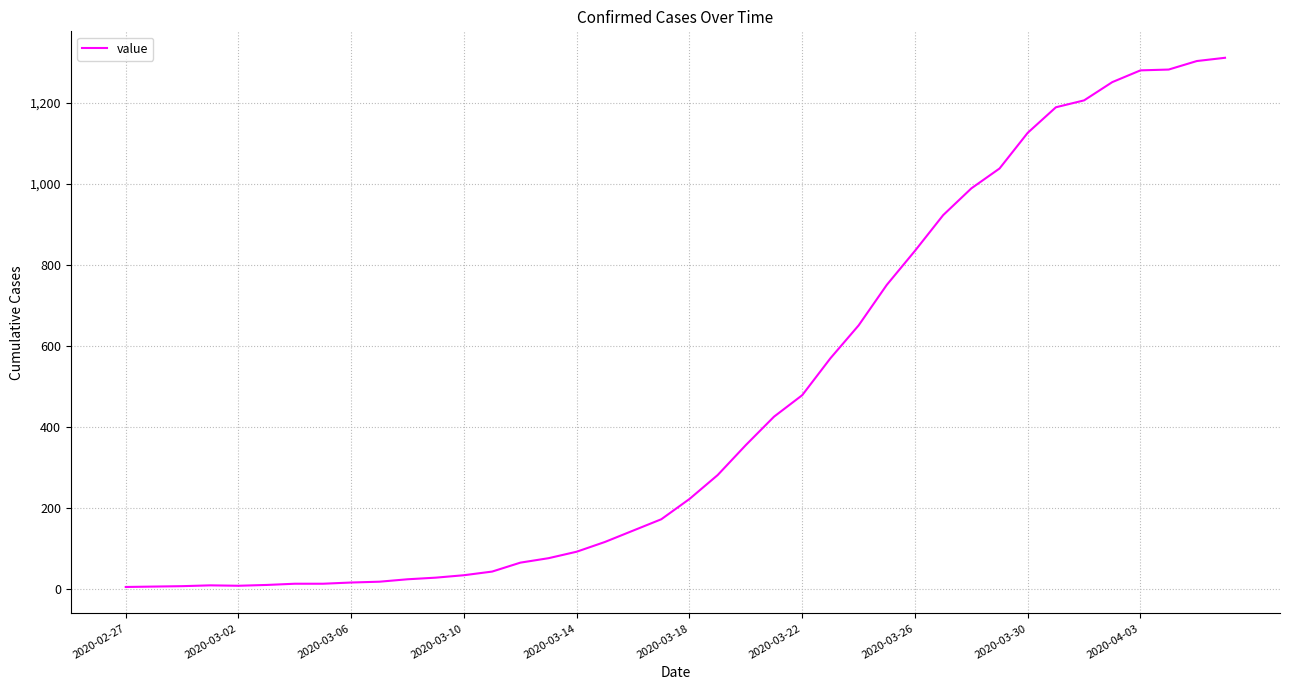

What is the maximum value shown in the chart?

1311